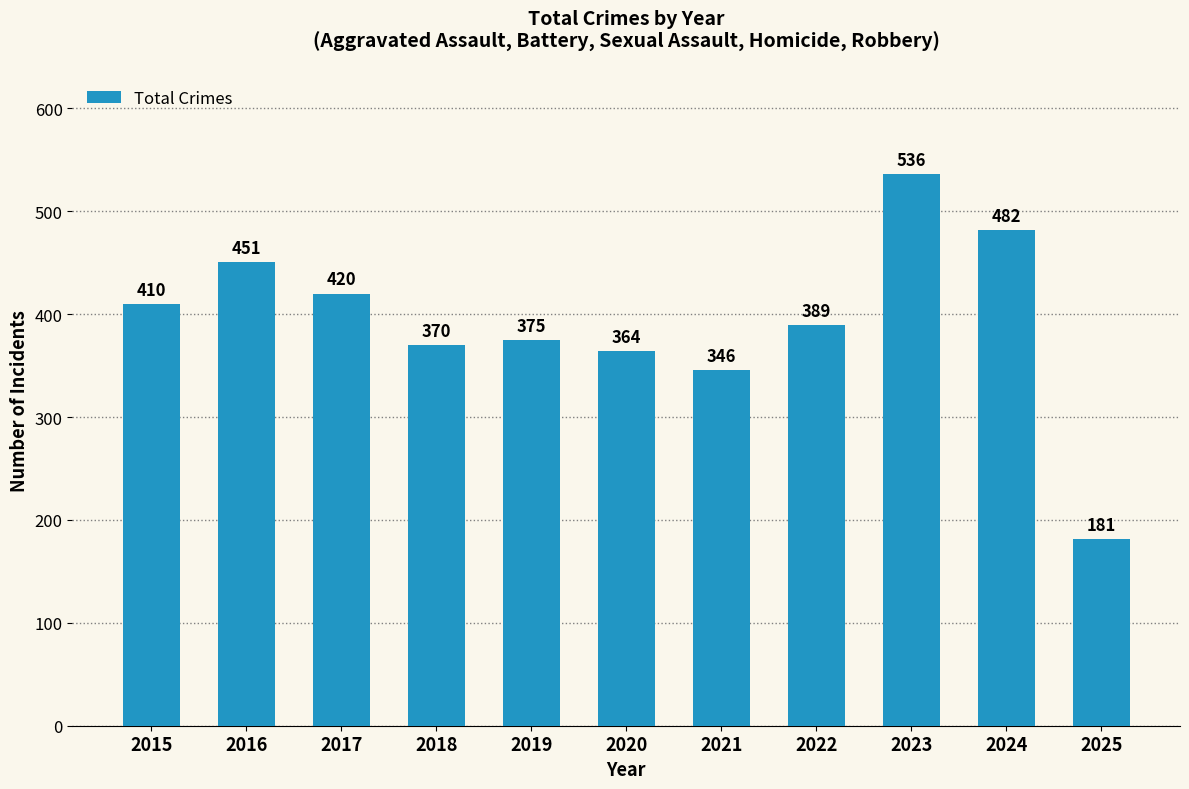

Read the value at 2019.

375